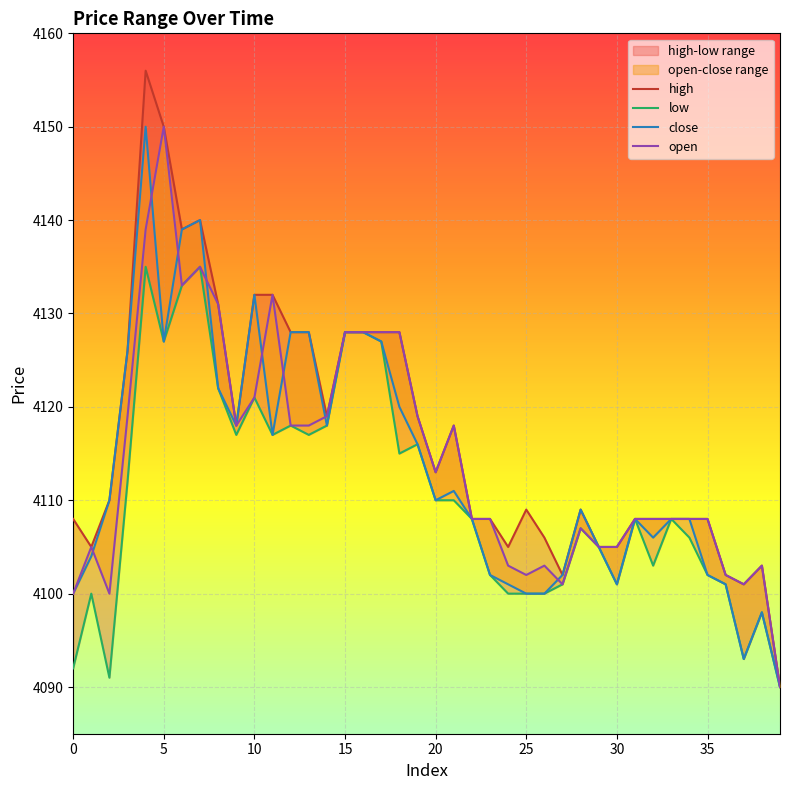

Reading right to left, extract all data points from this chart.

high: 4090	4103	4101	4102	4108	4108	4108	4108	4108	4105	4105	4109	4102	4106	4109	4105	4108	4108	4118	4113	4119	4128	4128	4128	4128	4119	4128	4128	4132	4132	4118	4131	4140	4139	4150	4156	4126	4110	4105	4108
low: 4090	4098	4093	4101	4102	4106	4108	4103	4108	4101	4105	4107	4101	4100	4100	4100	4102	4108	4110	4110	4116	4115	4127	4128	4128	4118	4117	4118	4117	4121	4117	4122	4135	4133	4127	4135	4112	4091	4100	4092
close: 4090	4098	4093	4101	4102	4108	4108	4106	4108	4101	4105	4109	4102	4100	4100	4101	4102	4108	4111	4110	4116	4120	4127	4128	4128	4118	4128	4128	4117	4132	4118	4122	4140	4139	4127	4150	4126	4110	4104	4100
open: 4090	4103	4101	4102	4108	4108	4108	4108	4108	4105	4105	4107	4101	4103	4102	4103	4108	4108	4118	4113	4119	4128	4128	4128	4128	4119	4118	4118	4132	4121	4118	4131	4135	4133	4150	4139	4119	4100	4105	4100